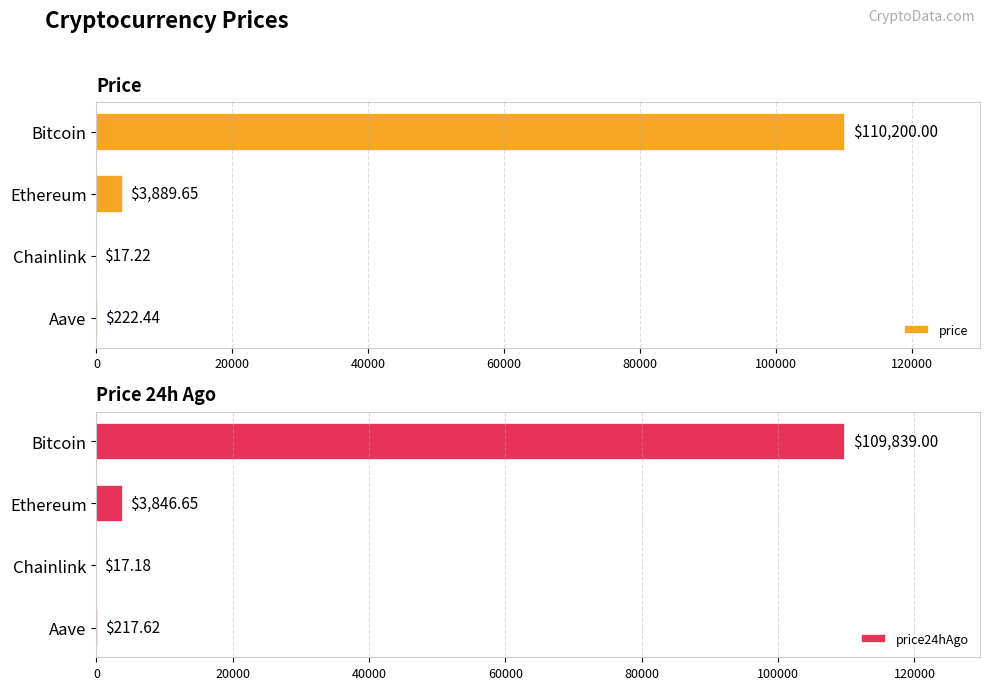

How many values in the price series exceed 3889?

2